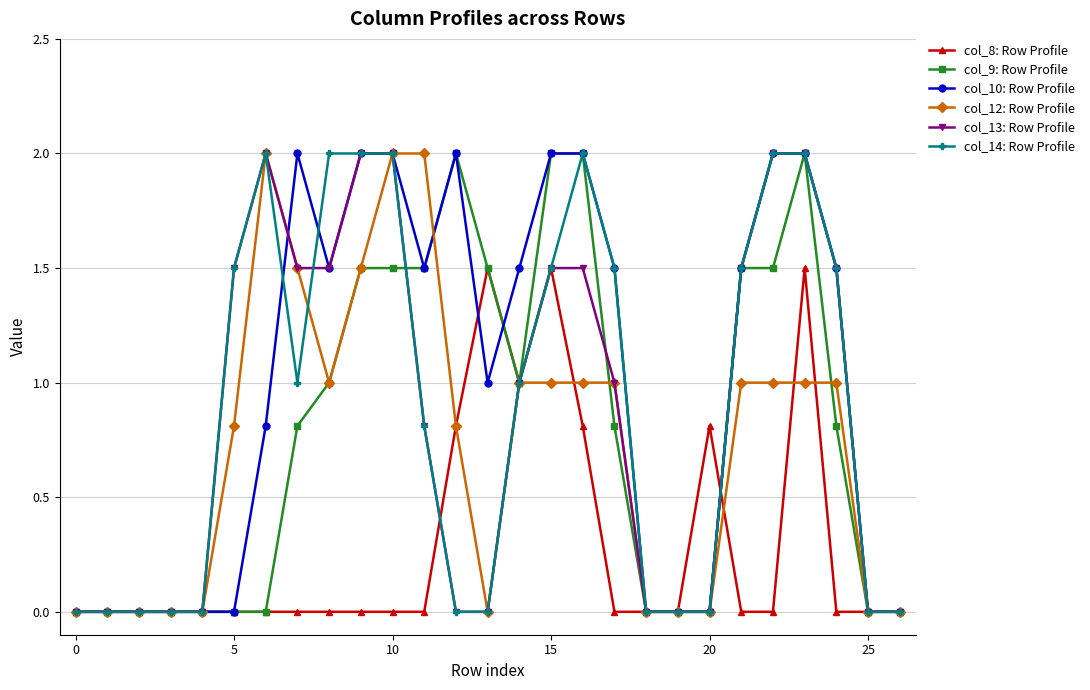

What is the maximum value for col_14: Row Profile?

2.0